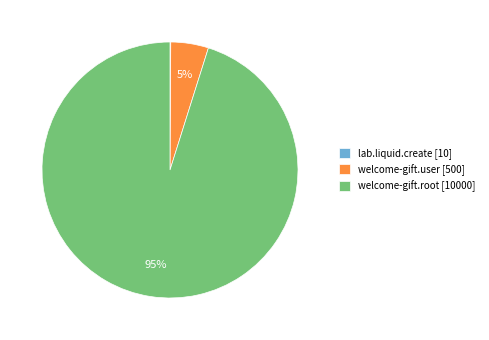

To the nearest percent, what is the average slice percentage?

33%